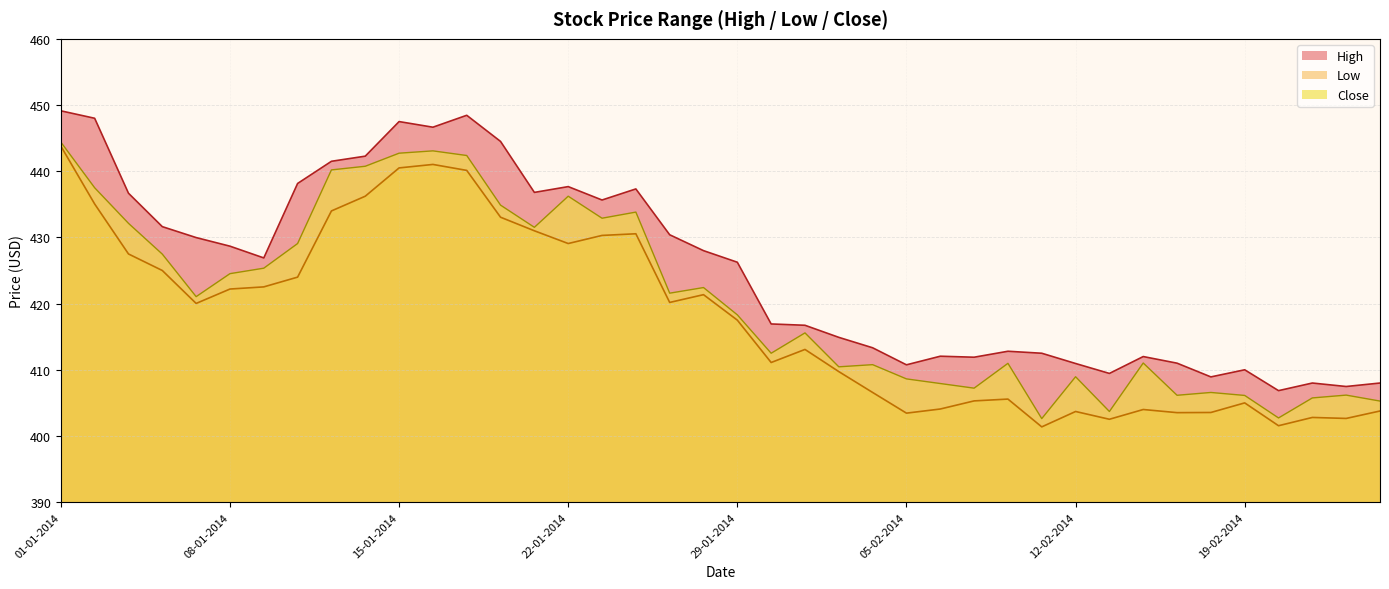

The Close series shows 444.4 at 01-01-2014. True or false?

True